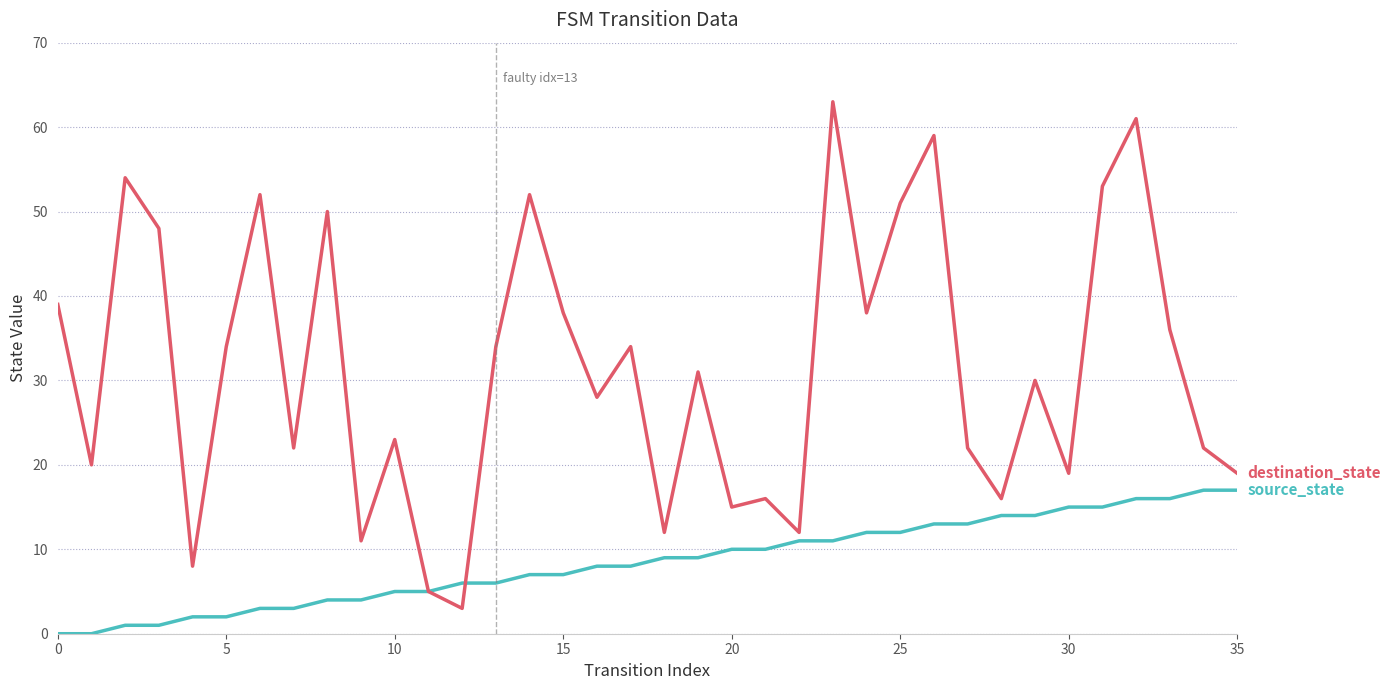

What is the greatest value displayed?

63